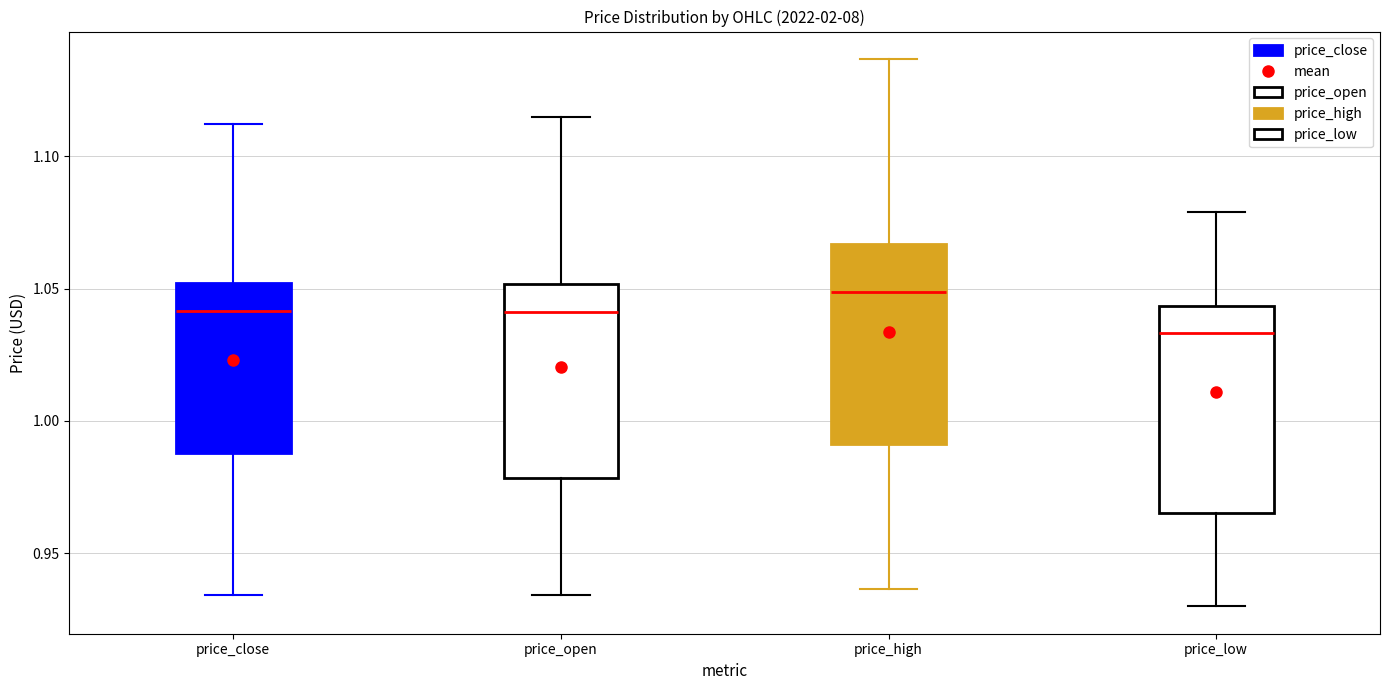

Reading left to right, transcribe this box plot: for each box, give where its median line is, the range the box spans, and where its two whiskers end, as read against the y-axis. The values are not printed on the chart, so give them approximately, as read against the axis.

price_close: median 1.040, box 0.990 to 1.050, whiskers 0.935 to 1.110
price_open: median 1.040, box 0.980 to 1.050, whiskers 0.935 to 1.115
price_high: median 1.050, box 0.990 to 1.065, whiskers 0.935 to 1.135
price_low: median 1.035, box 0.965 to 1.045, whiskers 0.930 to 1.080